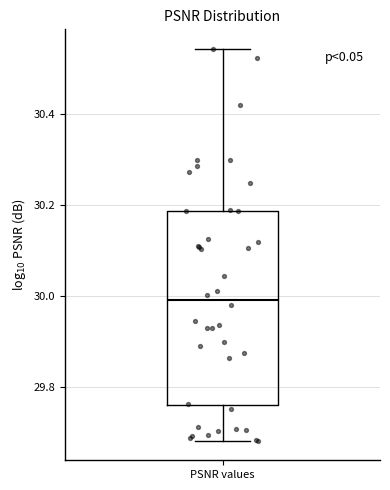

Where is the upper edge of the box for PSNR values on the y-axis? The values are not printed on the chart, so give them approximately, as read against the axis.

30.18